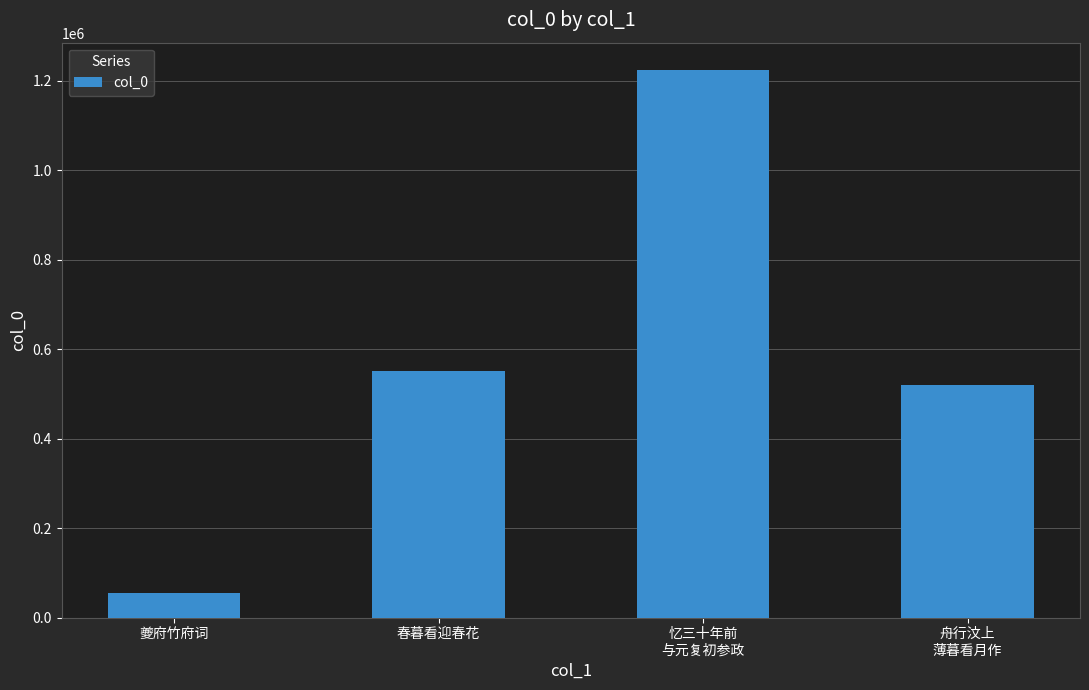

Does the chart contain stacked bars?

No